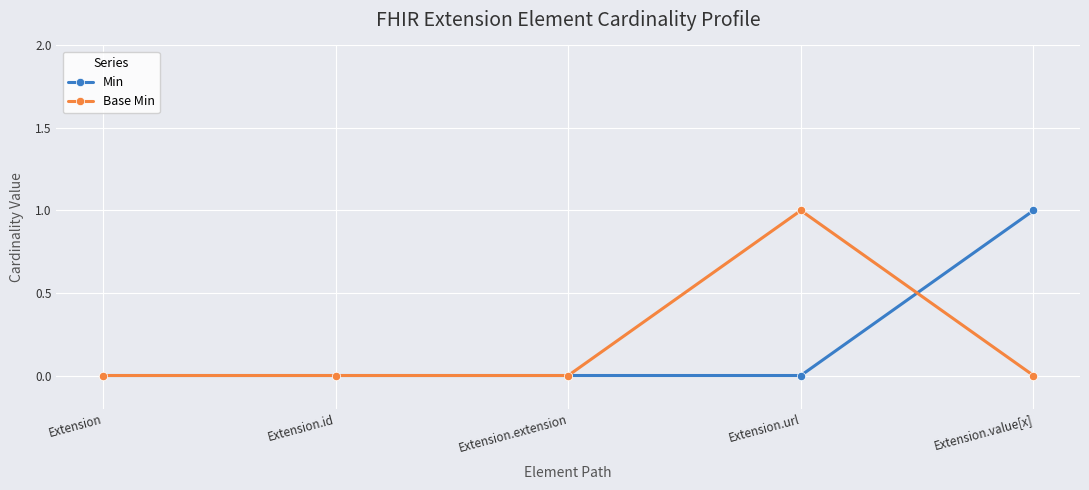

How many lines are shown in the chart?

2